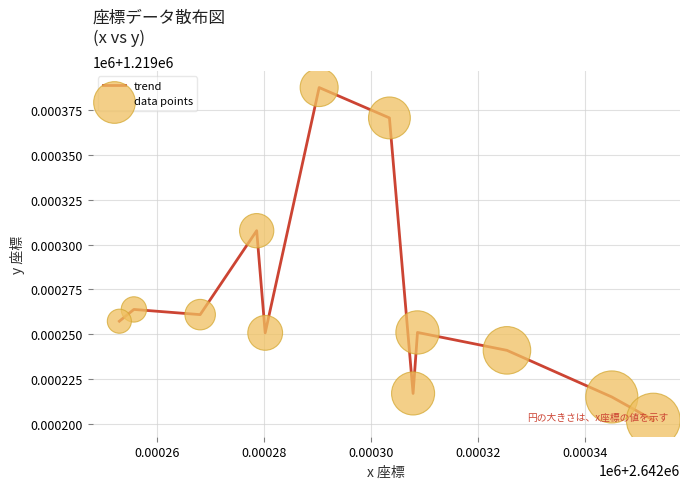

Is this an area chart (filled region under the line)?

No